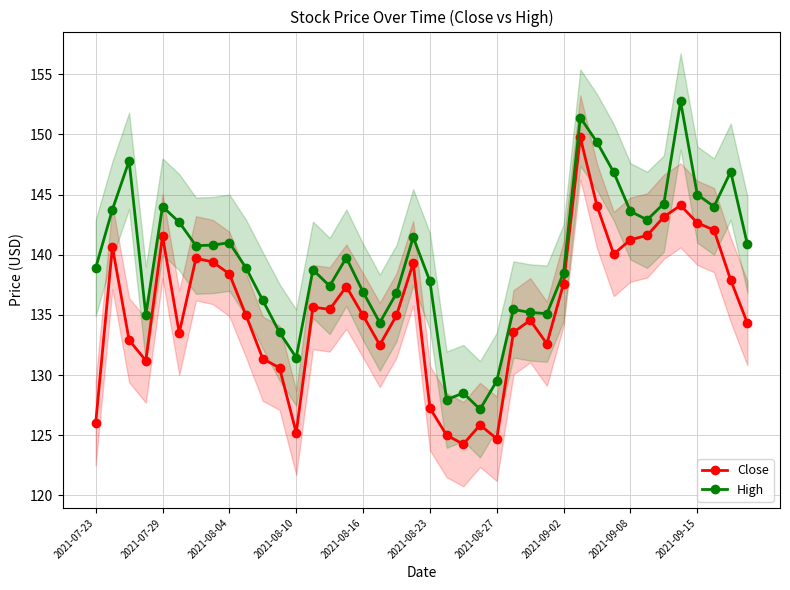

What are all the series names shown in the legend?

Close, High